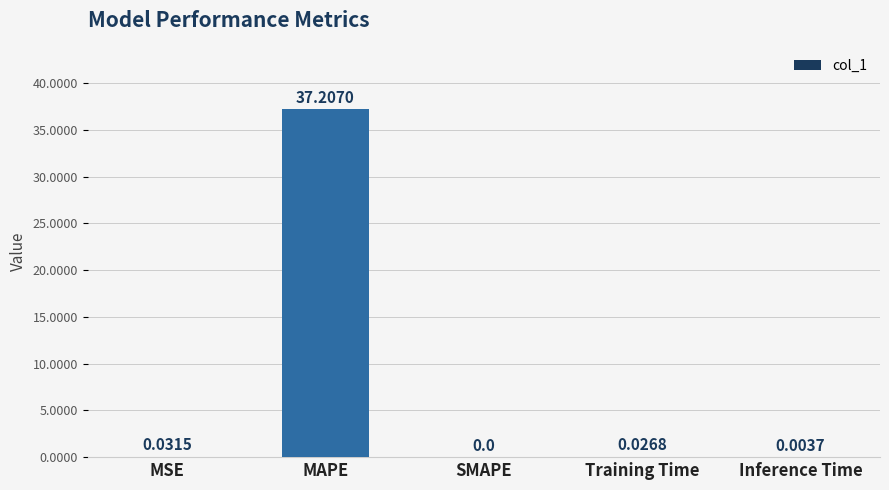

What is the sum of all values?

37.3